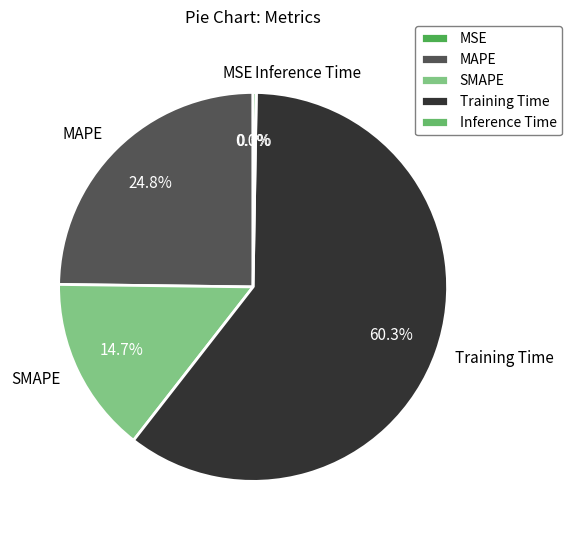

Which slice is the largest?

Training Time